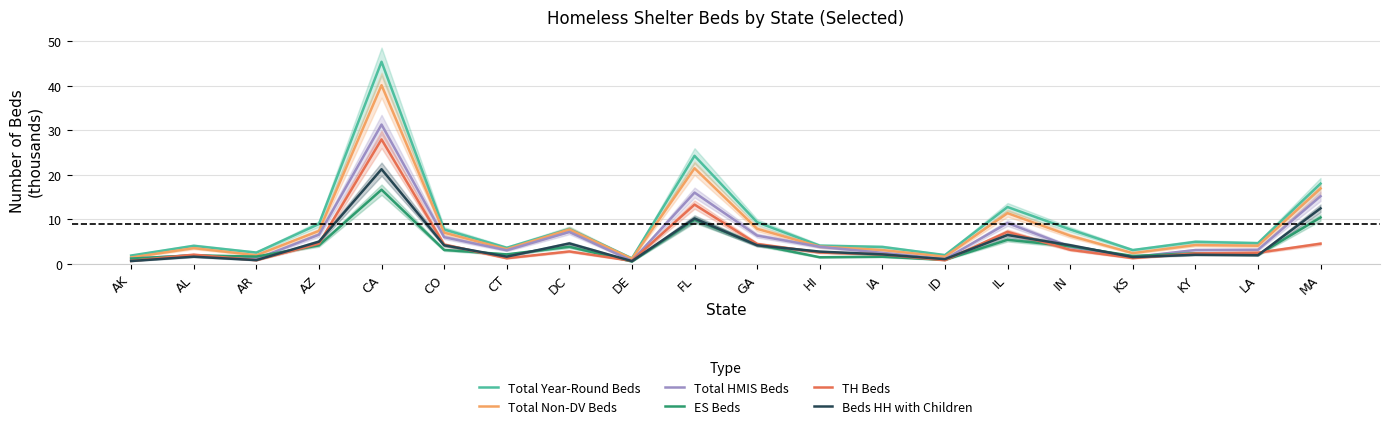

What is the sum of the Beds HH with Children values at DE and AL?

2.3